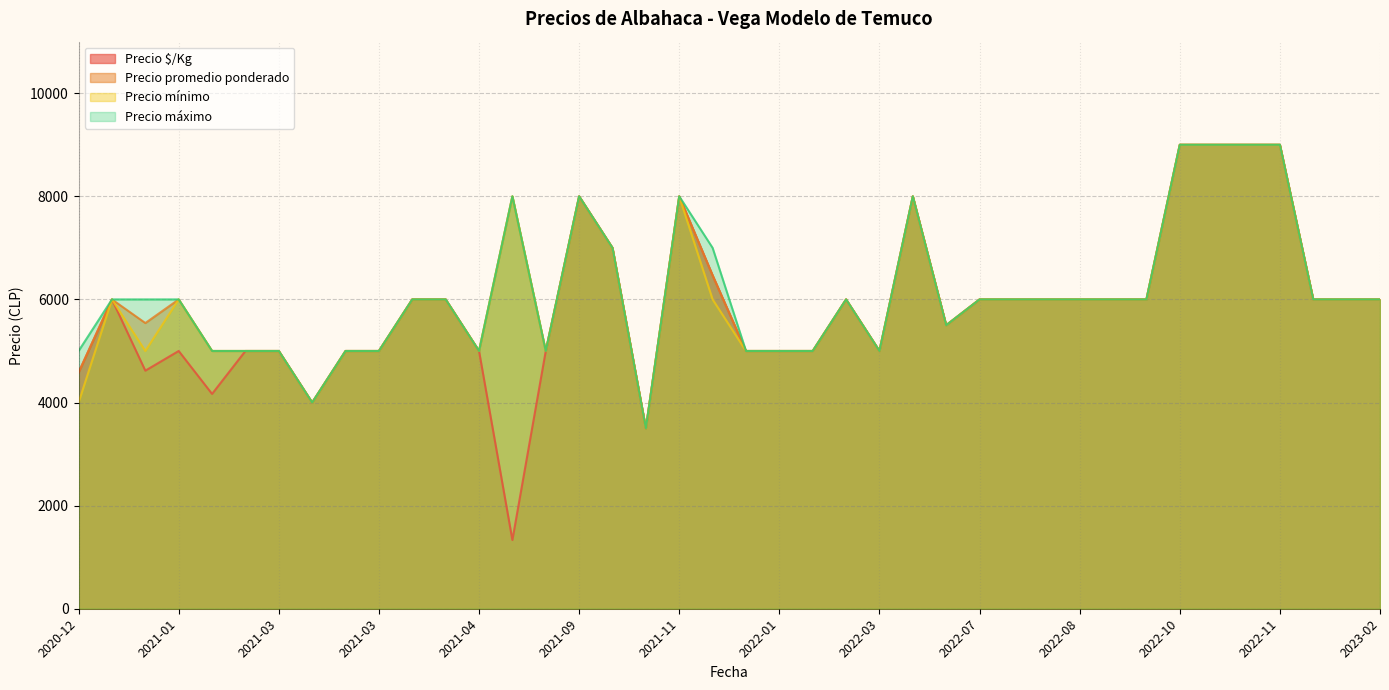

Does the chart have visible grid lines?

Yes